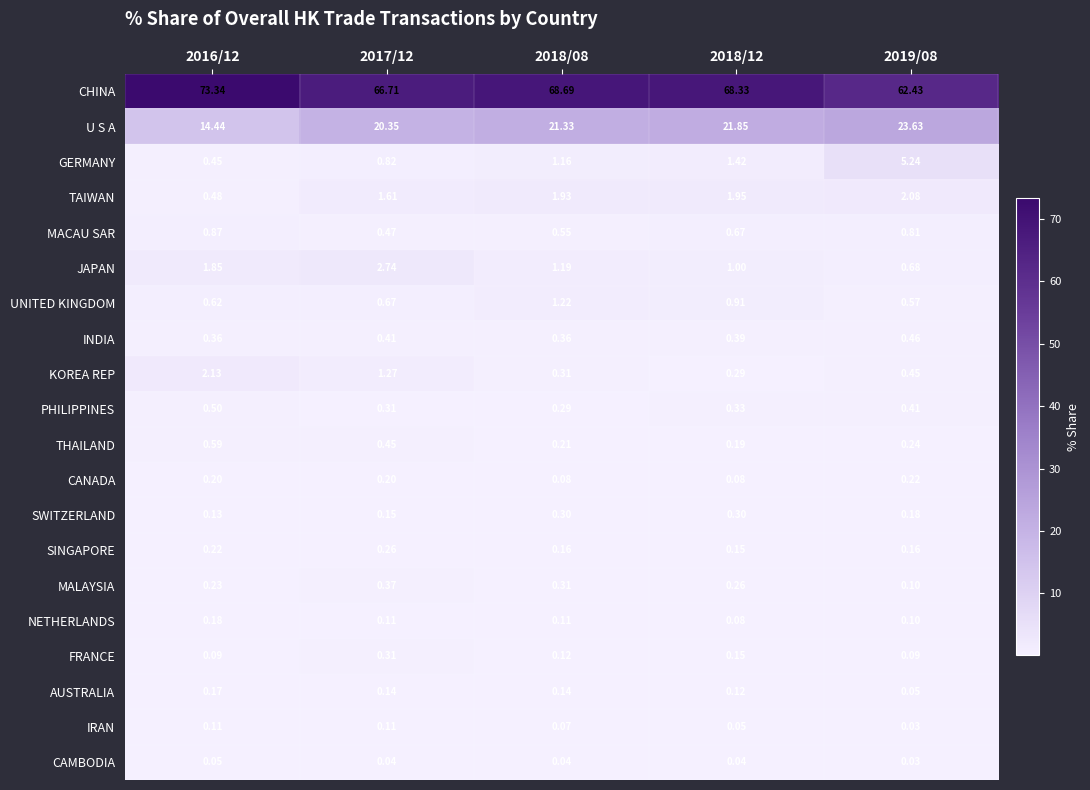

Is the value of IRAN at 2018/12 greater than the value of GERMANY at 2018/12?

No